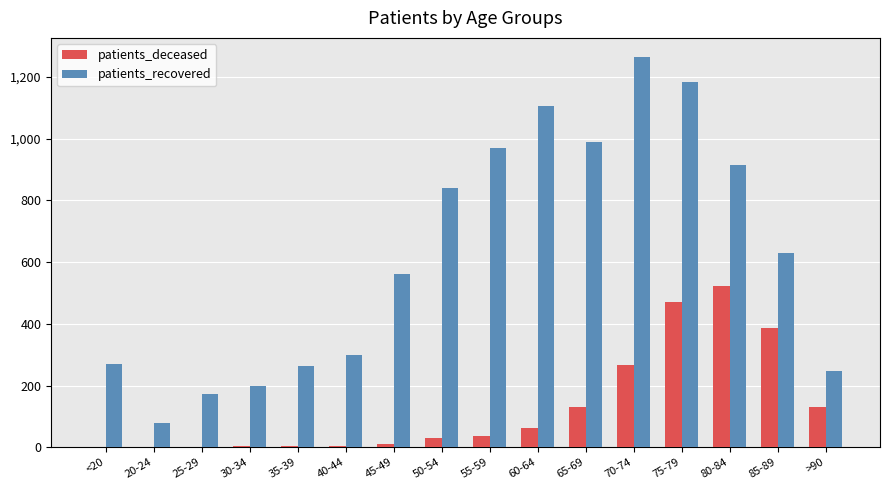

What are all the series names shown in the legend?

patients_deceased, patients_recovered